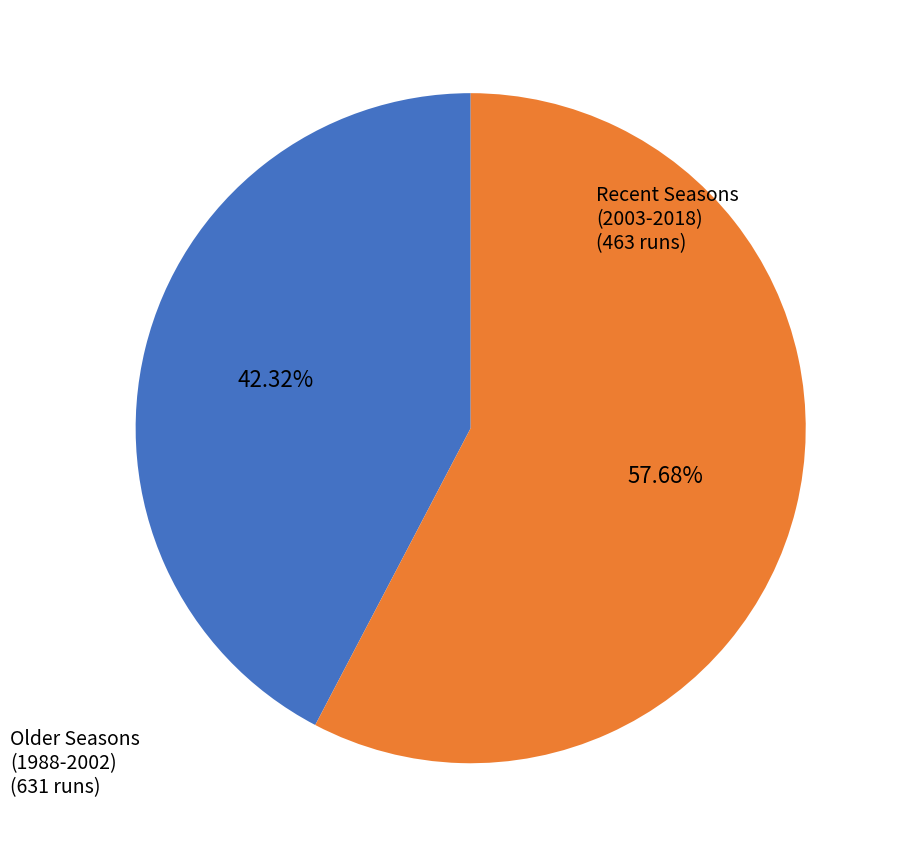

Does any single category account for the majority?

Yes